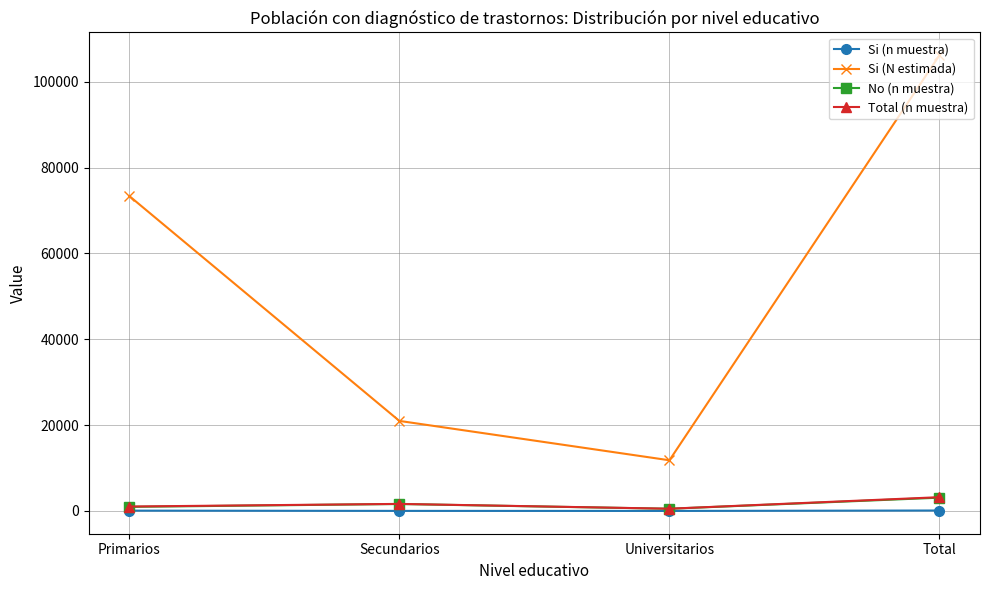

What is the maximum value shown in the chart?

106188